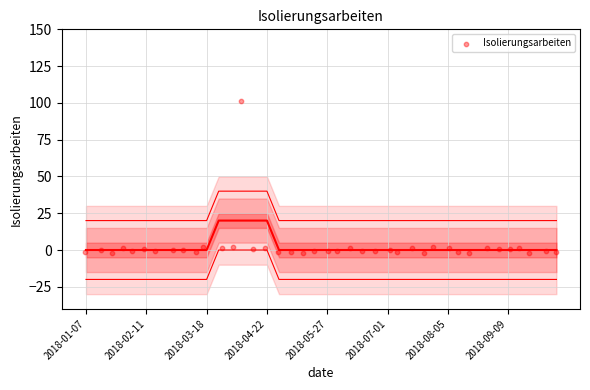

What is the range of X values (max minus min)?

39.0